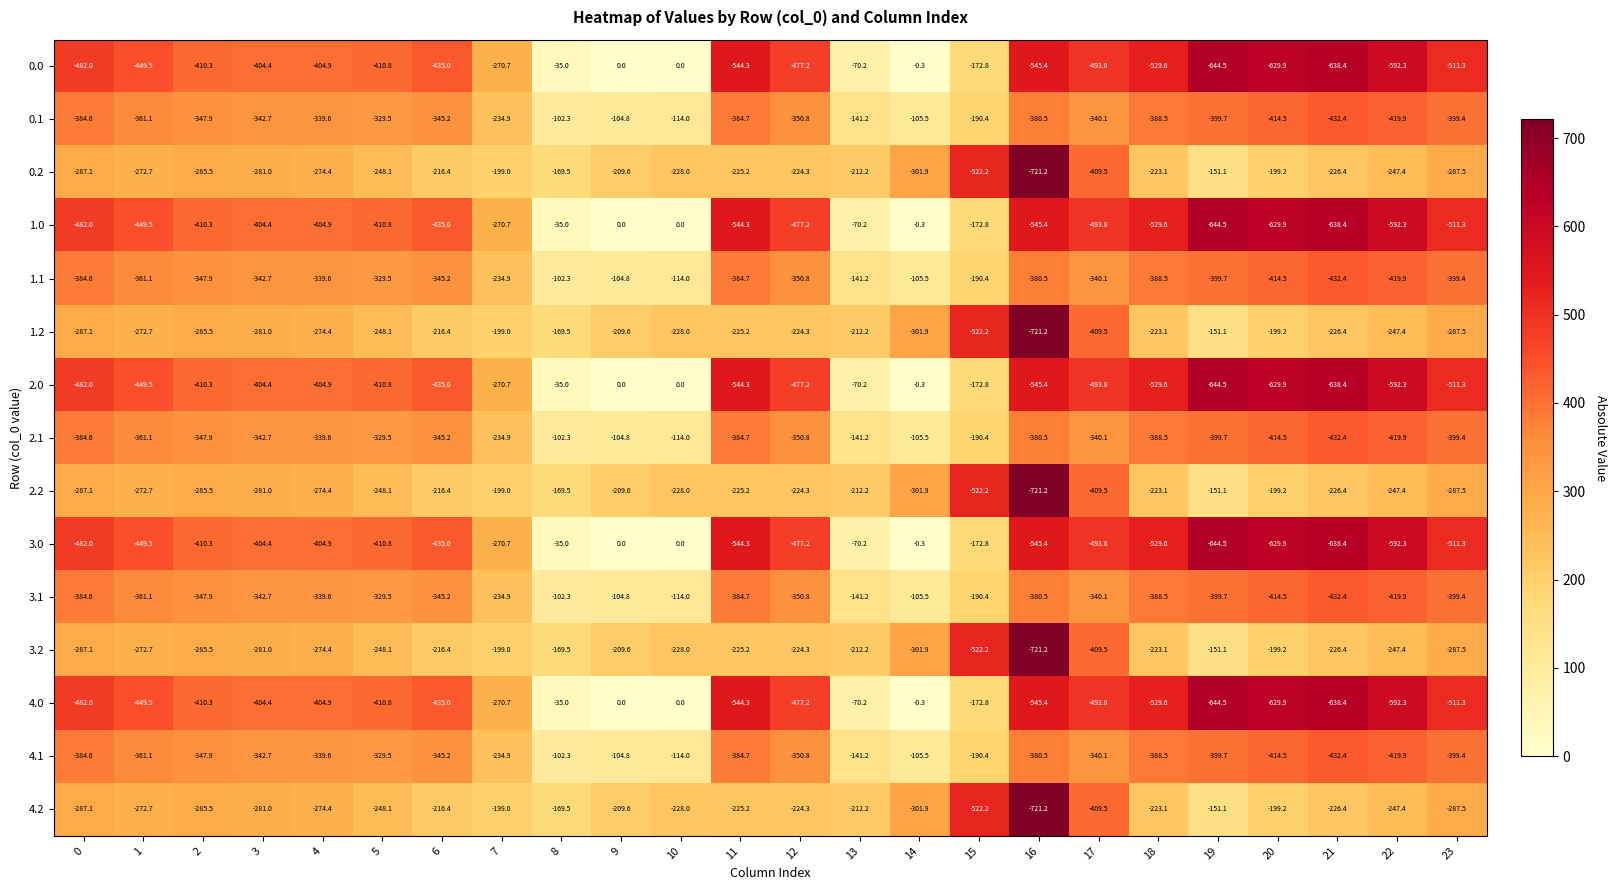

Is the value of 0.0 at 2 greater than the value of 2.1 at 13?

No